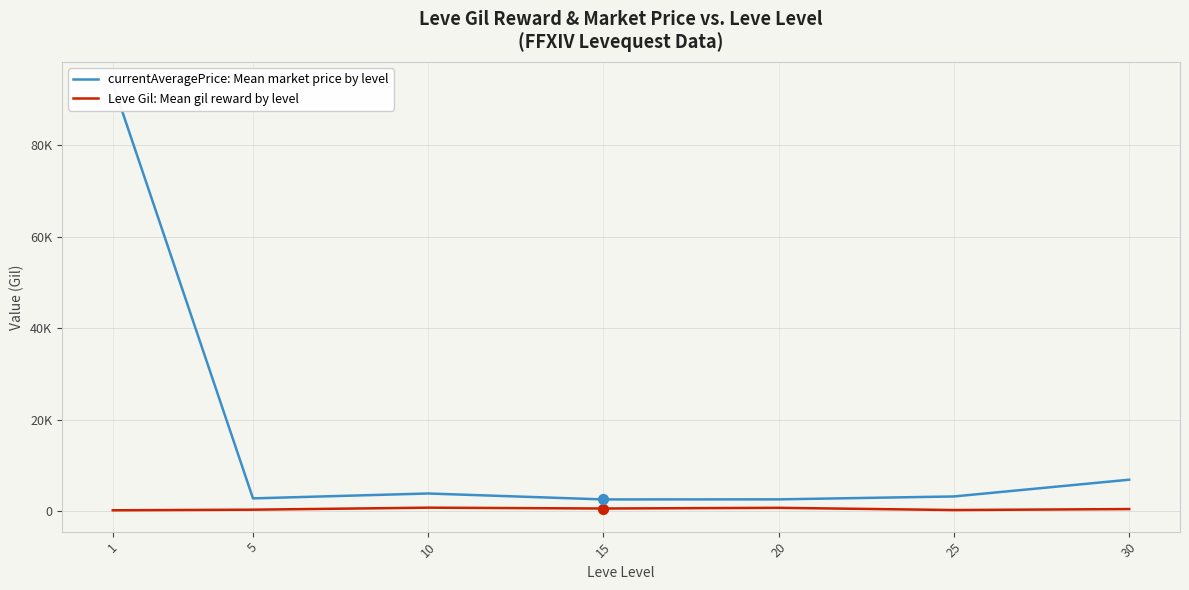

Which series has the widest spread of Y values?

currentAveragePrice: Mean market price by level